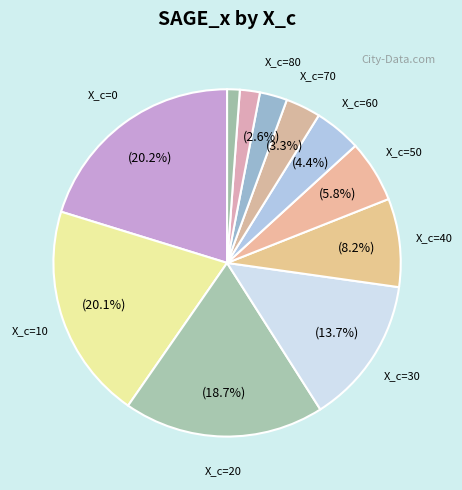

To the nearest percent, what is the difference between the largest and smallest slice percentages?

19%